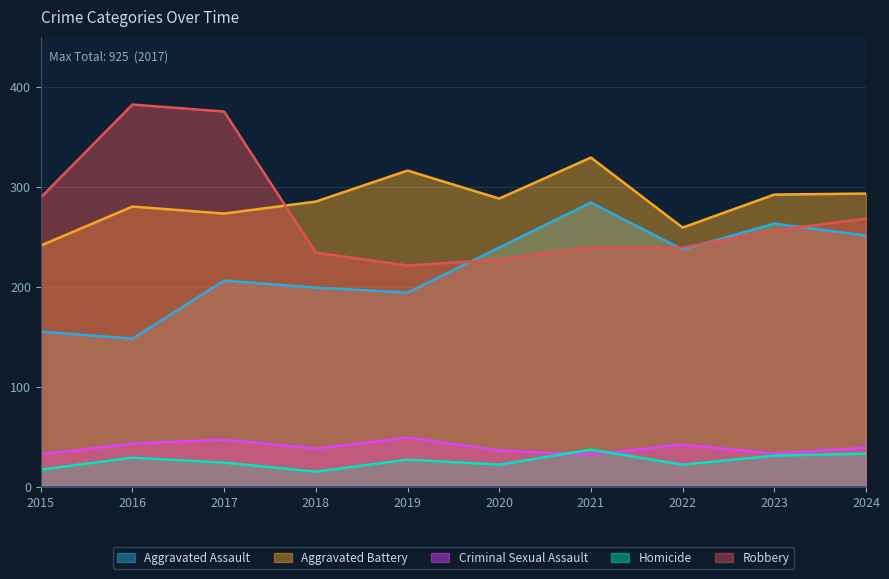

At how many categories does at least one series exceed 346?

2